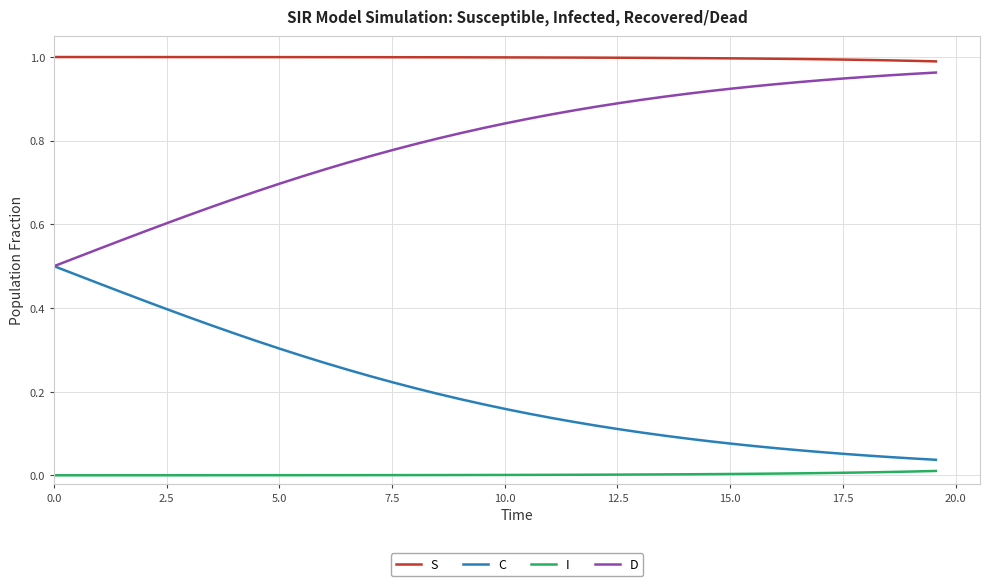

Rank the series by their average value, from highest to lowest.

S, D, C, I